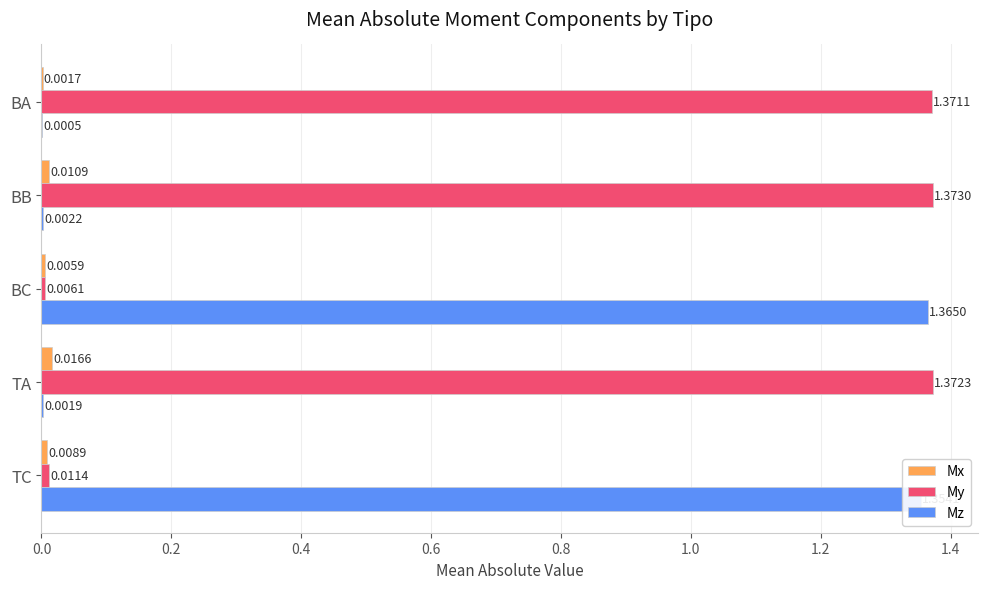

What is the sum of all My values?

4.1